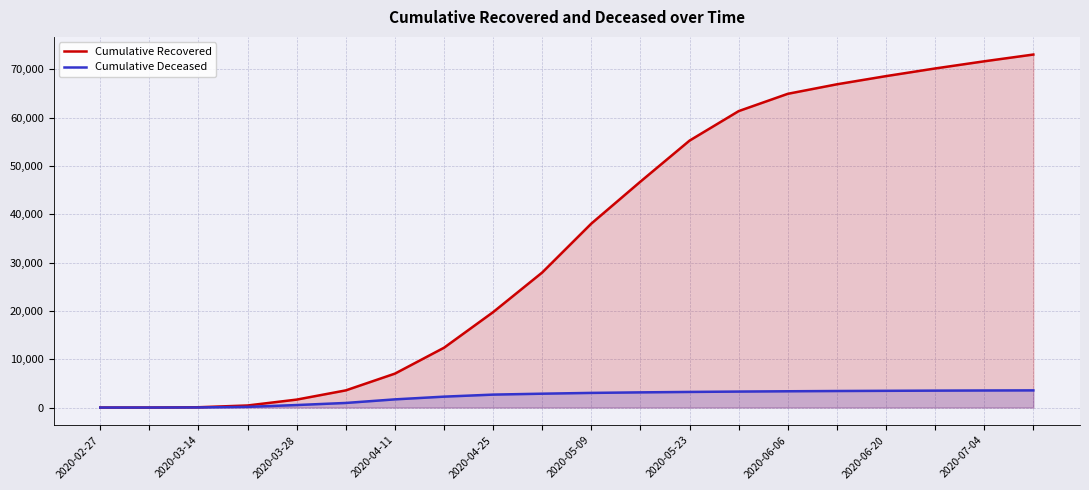

True or false: Cumulative Recovered has a value of 71685 at 18.

True